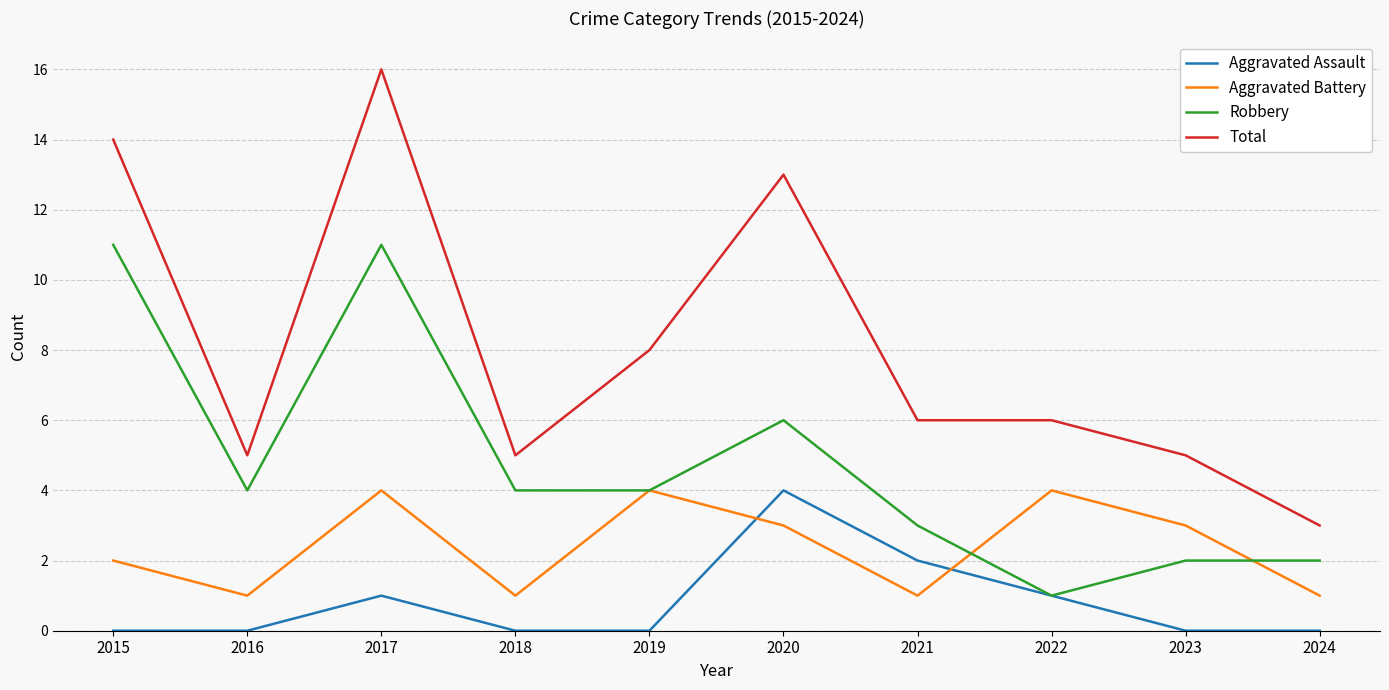

Where is the first local maximum for Aggravated Assault?

2017